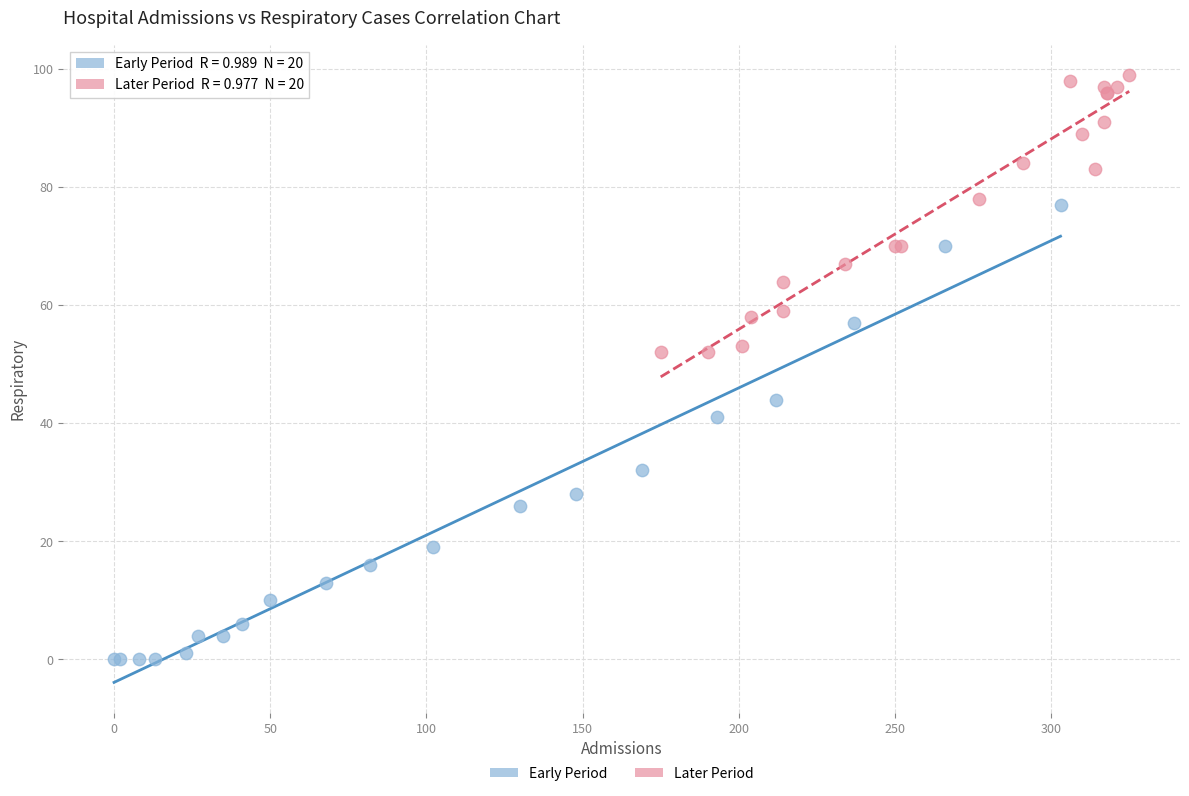

Which series contains the lowest Y value?

Early Period